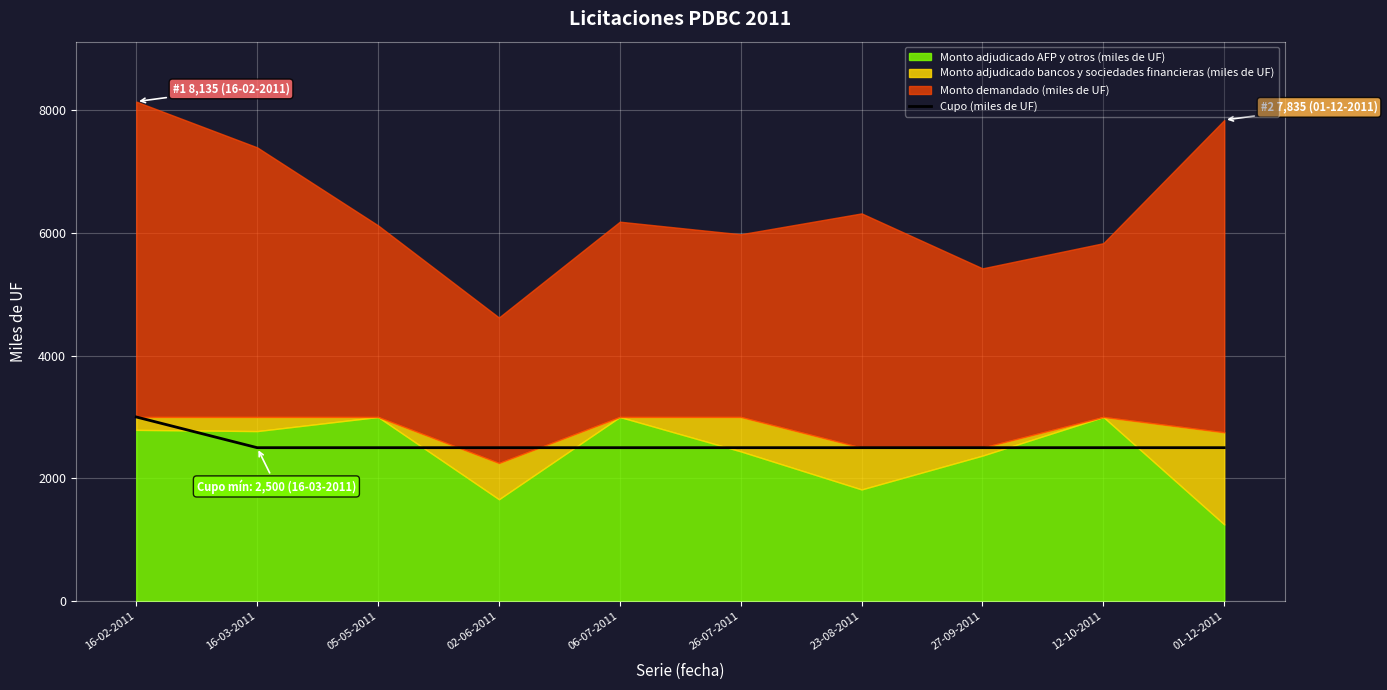

The Cupo (miles de UF) series shows 2500 at 02-06-2011. True or false?

True